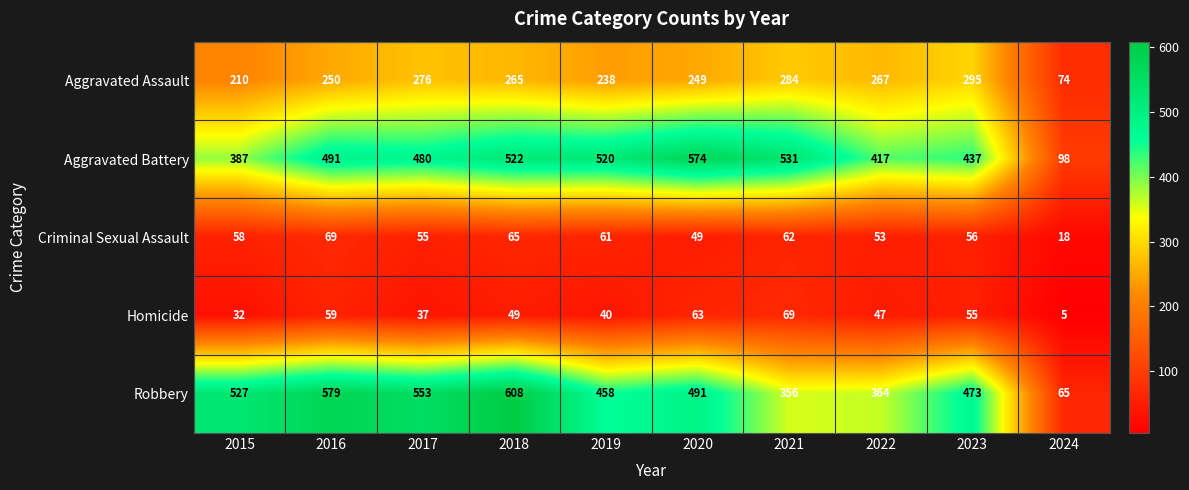

Where does the Robbery series first go above 491?

2015